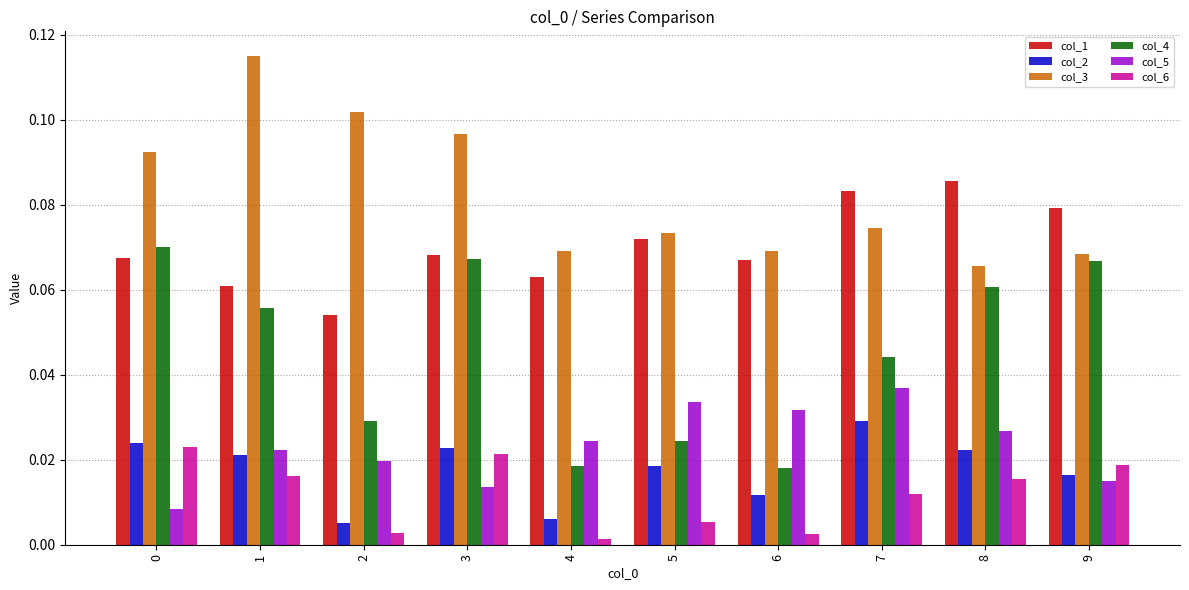

What is the total value across all series at 0?

0.3